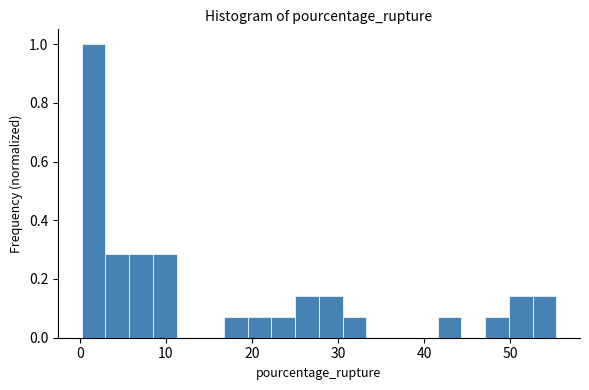

Around what value on the x-axis is the tallest bar? Give the approximate position of its centre, as read against the axis.

2